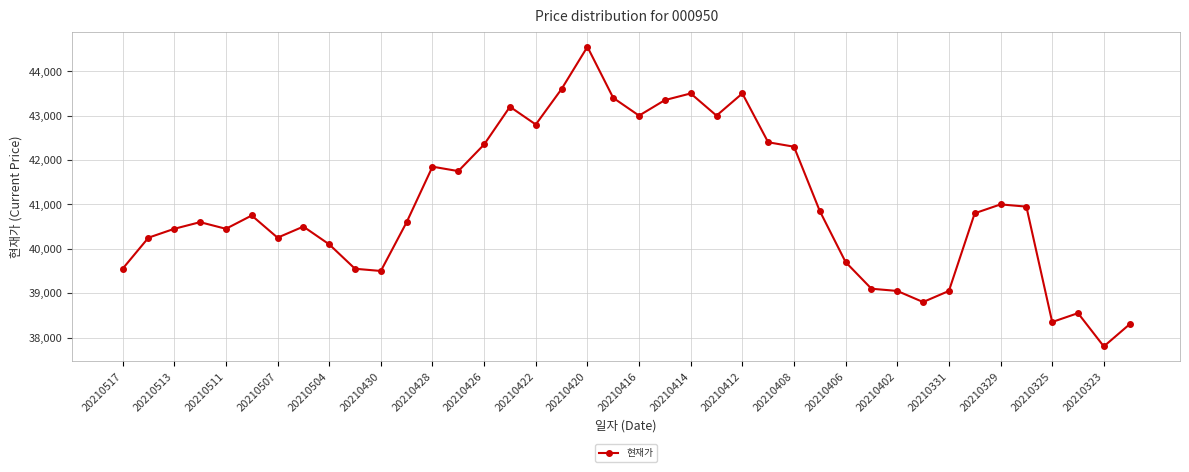

How many data points does each series have?

40